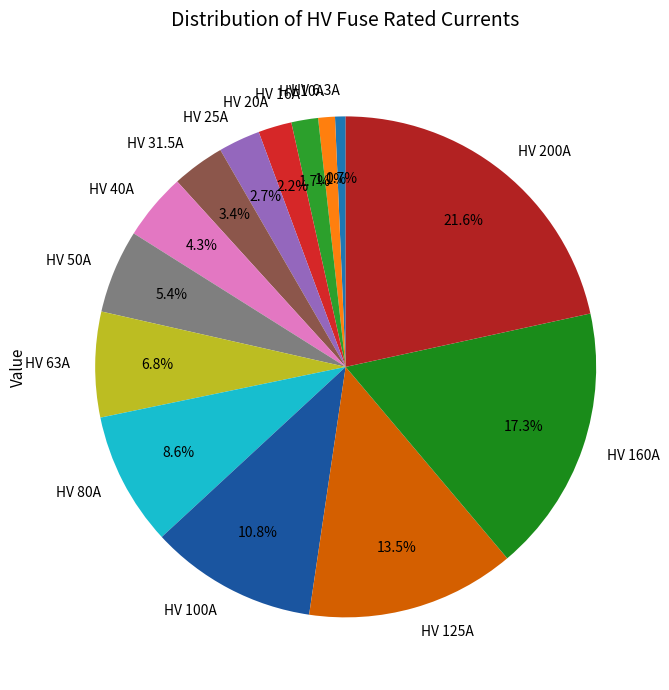

Count the number of slices in the pie.

14